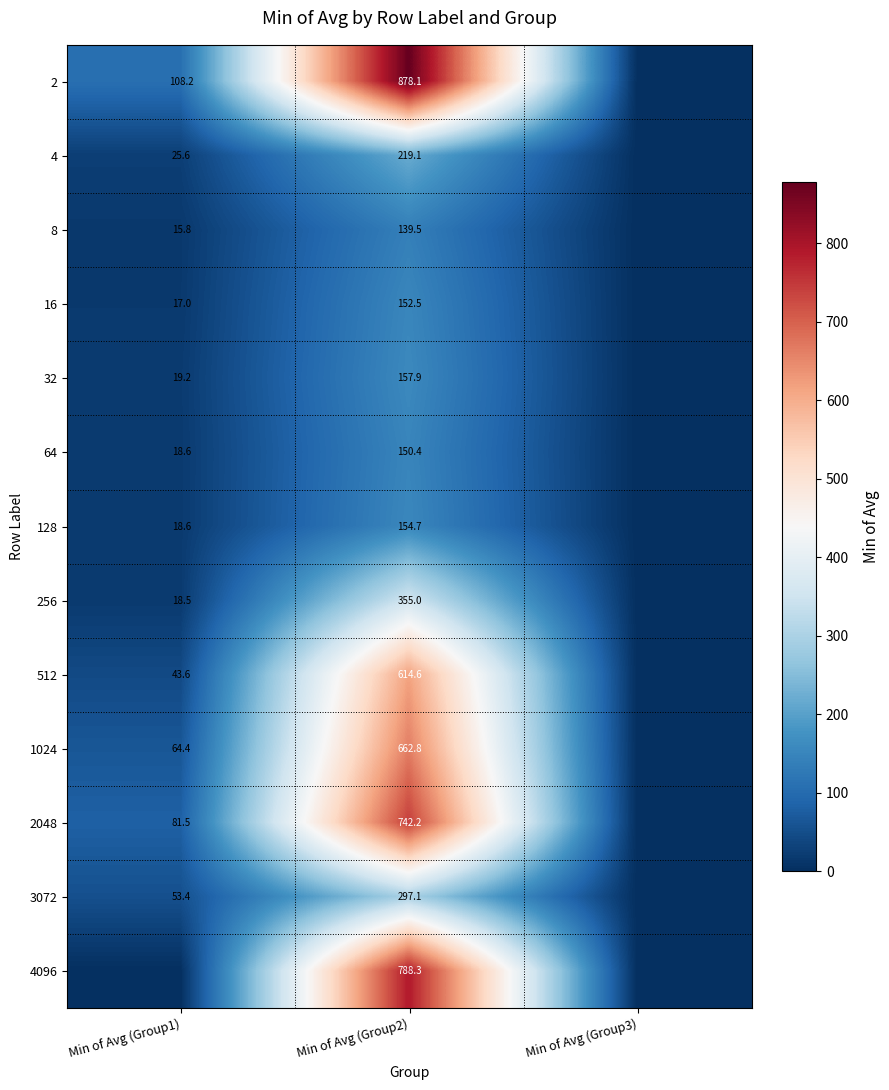

What is the total value across all series at Min of Avg (Group2)?

5312.2